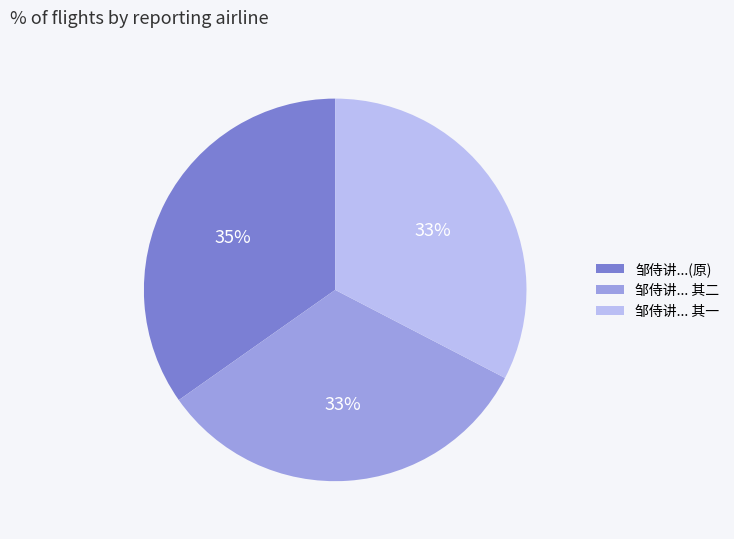

Is there any slice that represents more than half of the pie?

No